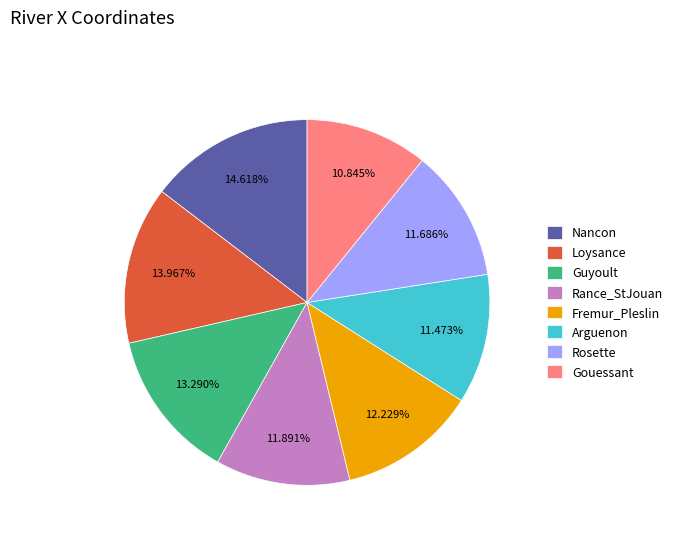

To the nearest percent, what is the difference between the largest and smallest slice percentages?

4%